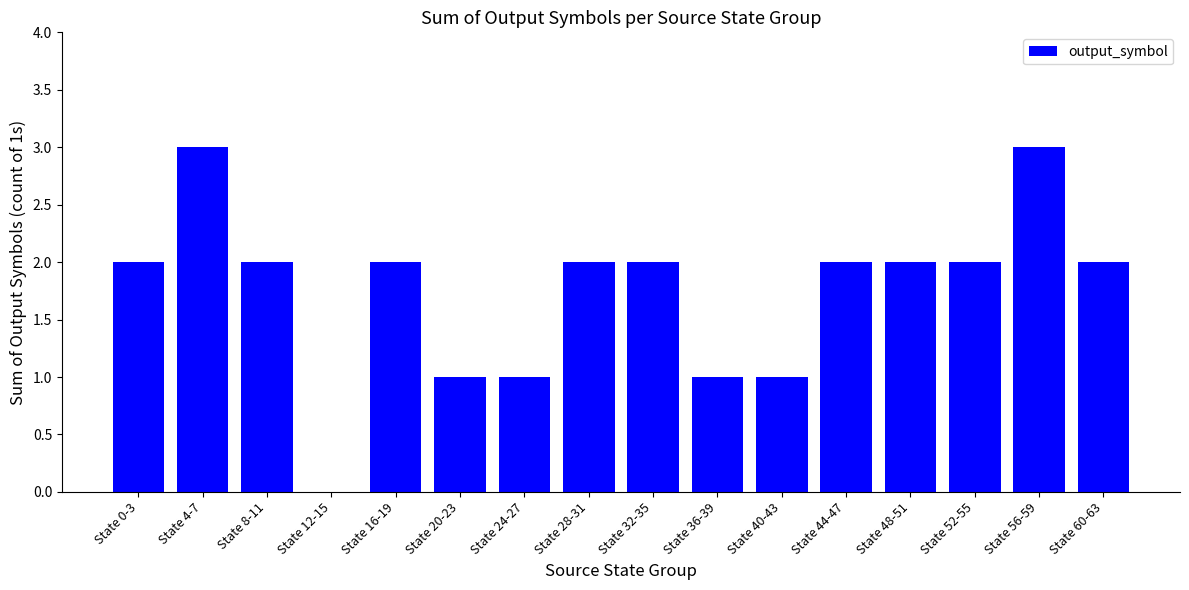

True or false: the data shows 3 at State 48-51.

False